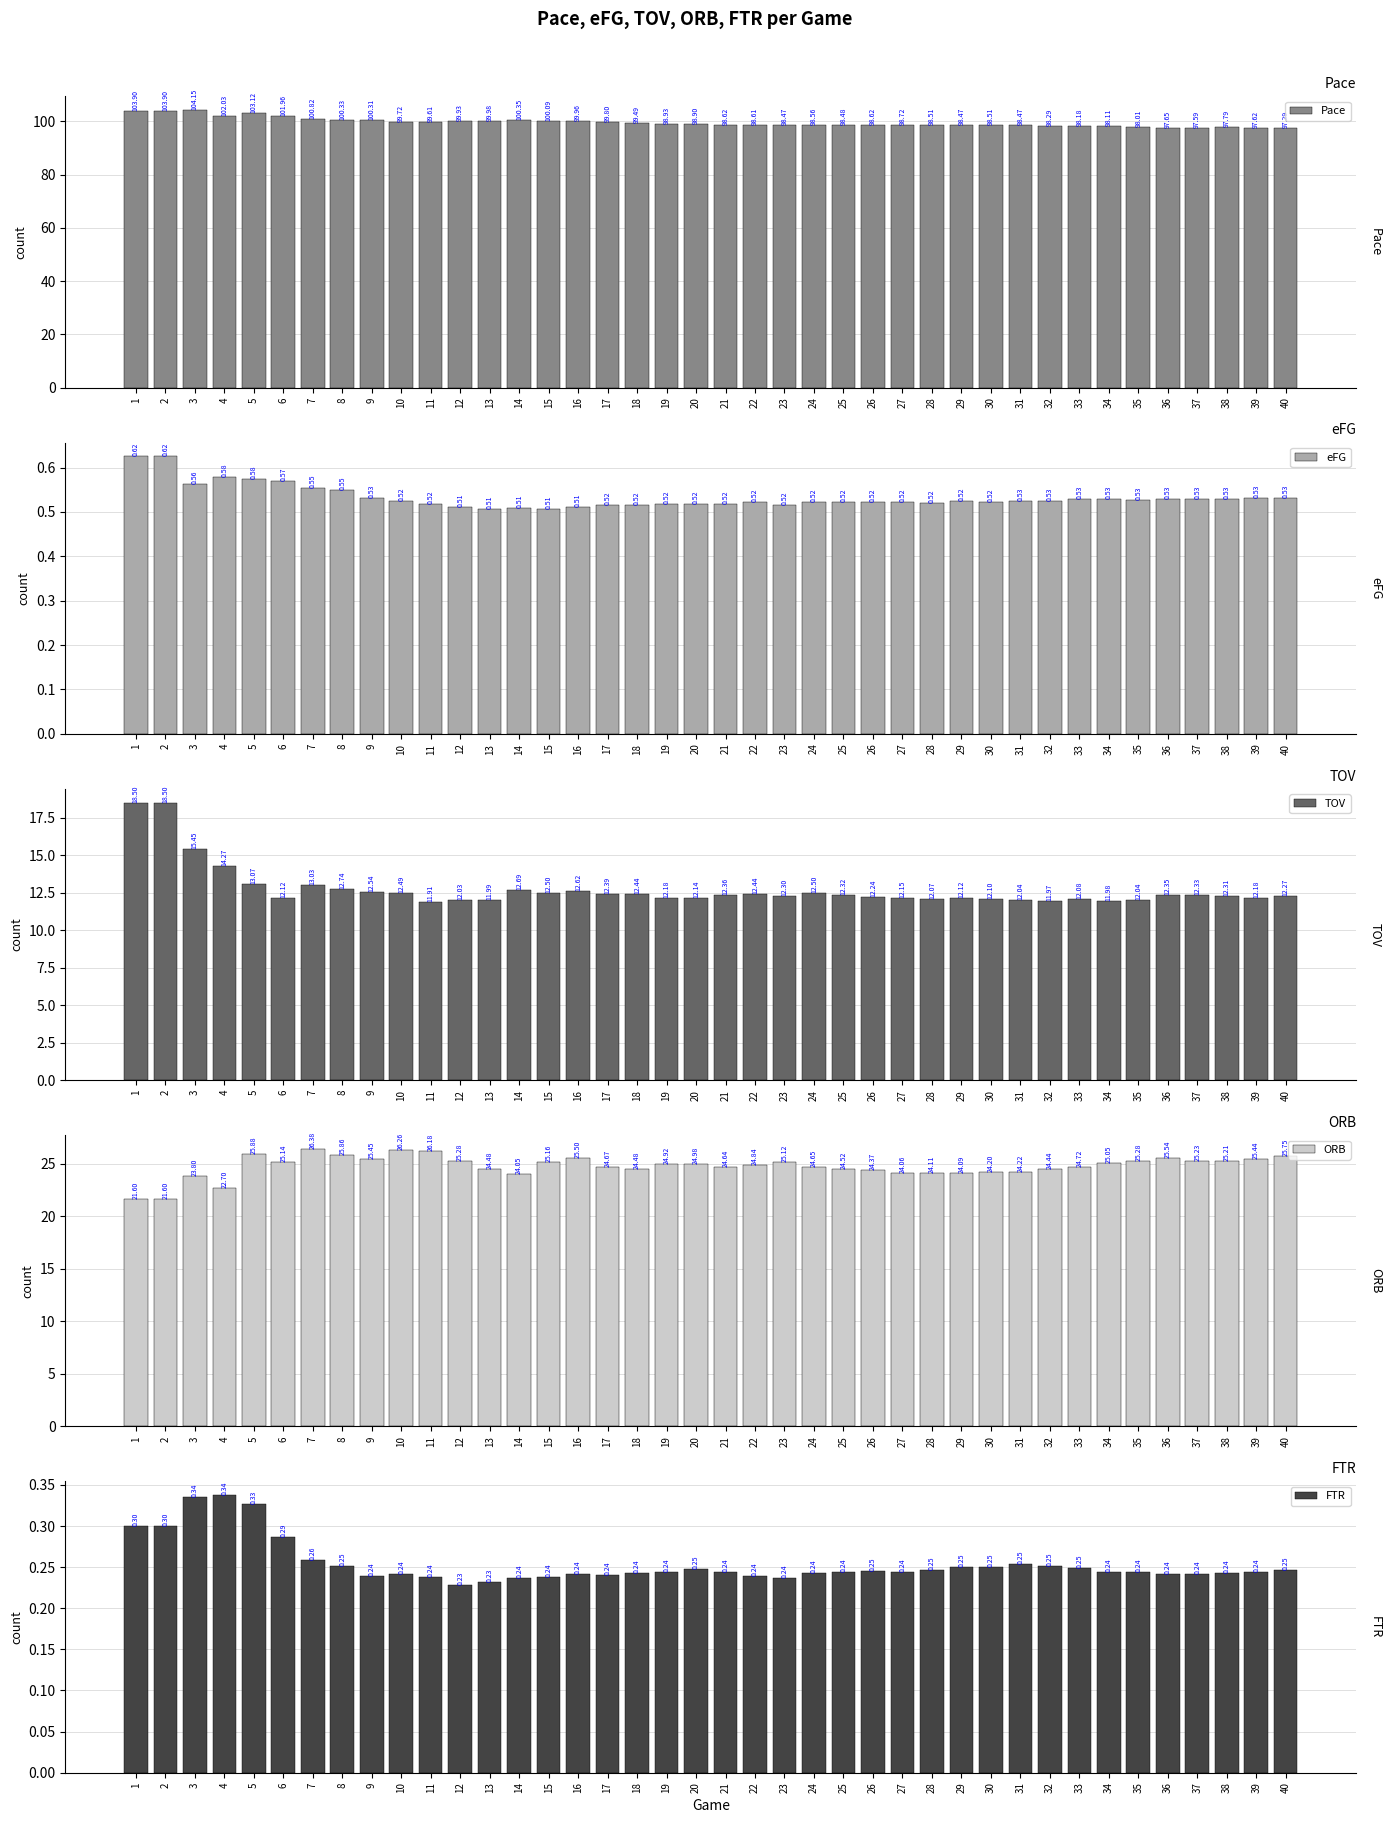

At which category is the sum across all series the highest?

1